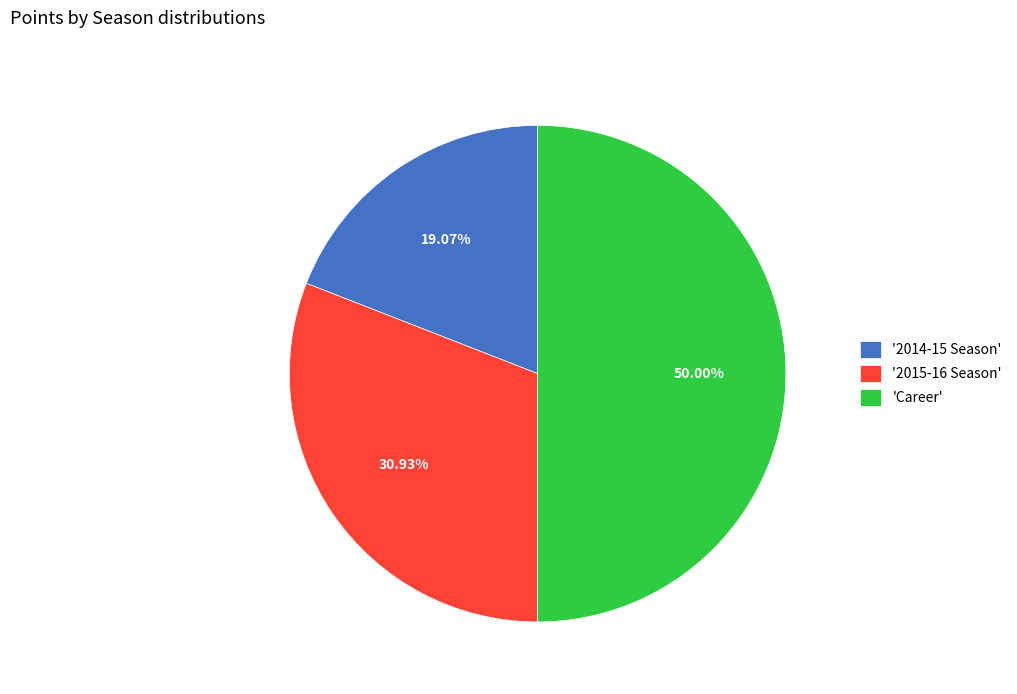

Is the sum of 'Career' and '2015-16 Season' greater than half?

Yes